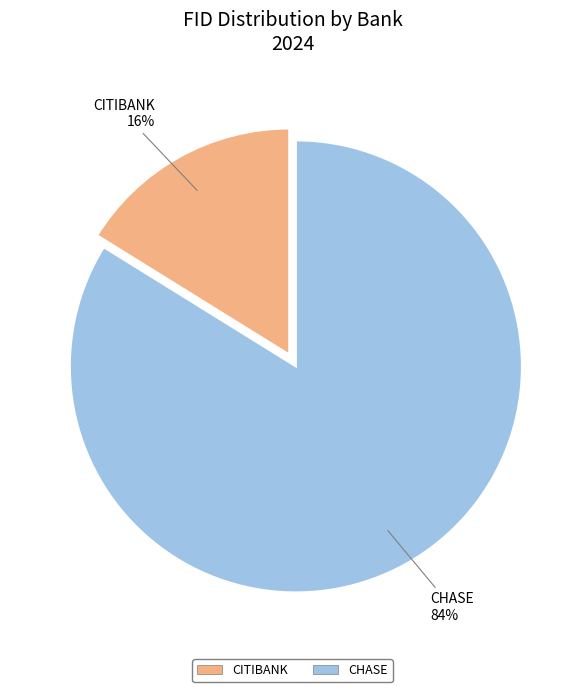

Does any single category account for the majority?

Yes